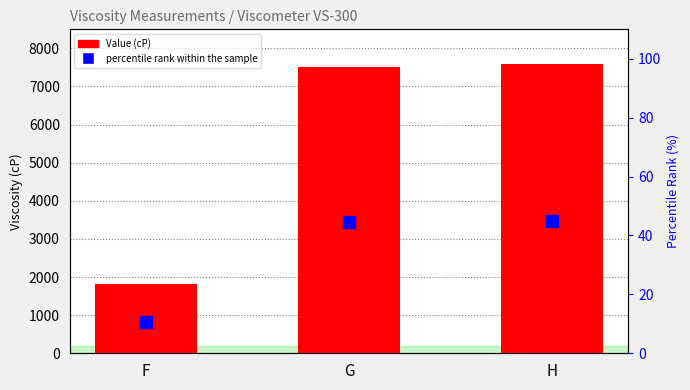

At which label does percentile rank within the sample reach its peak?

H